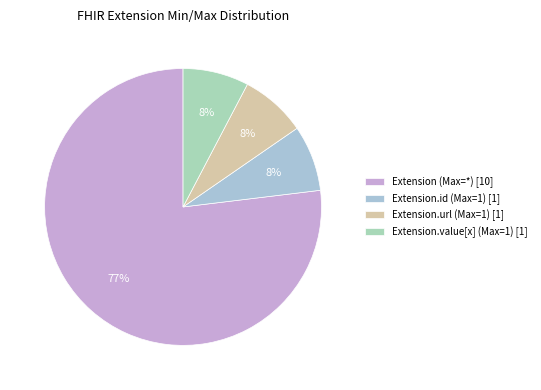

How many slices are in this pie chart?

4